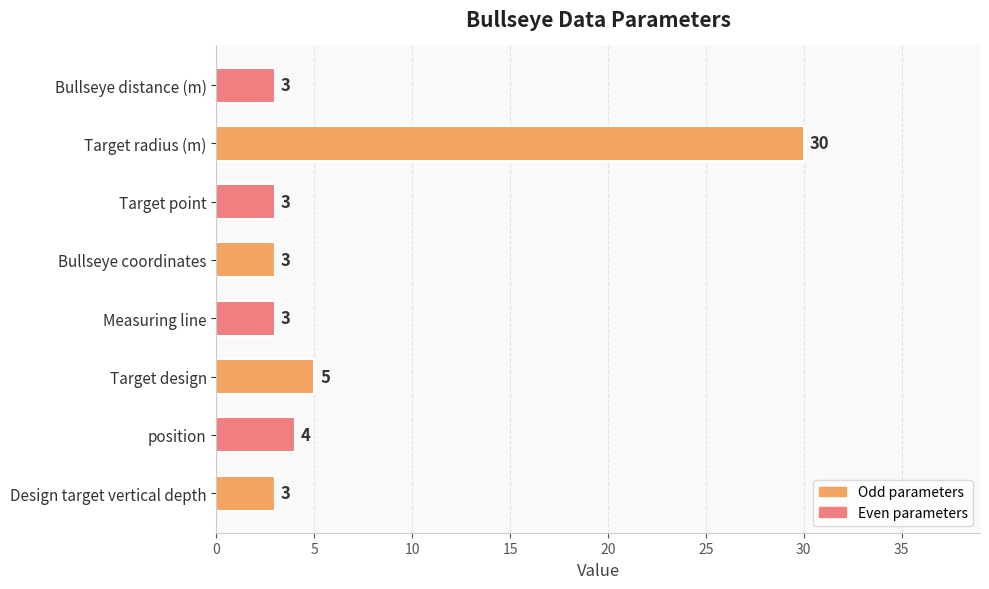

Reading bottom to top, transcribe all the data shown in this chart.

3	4	5	3	3	3	30	3